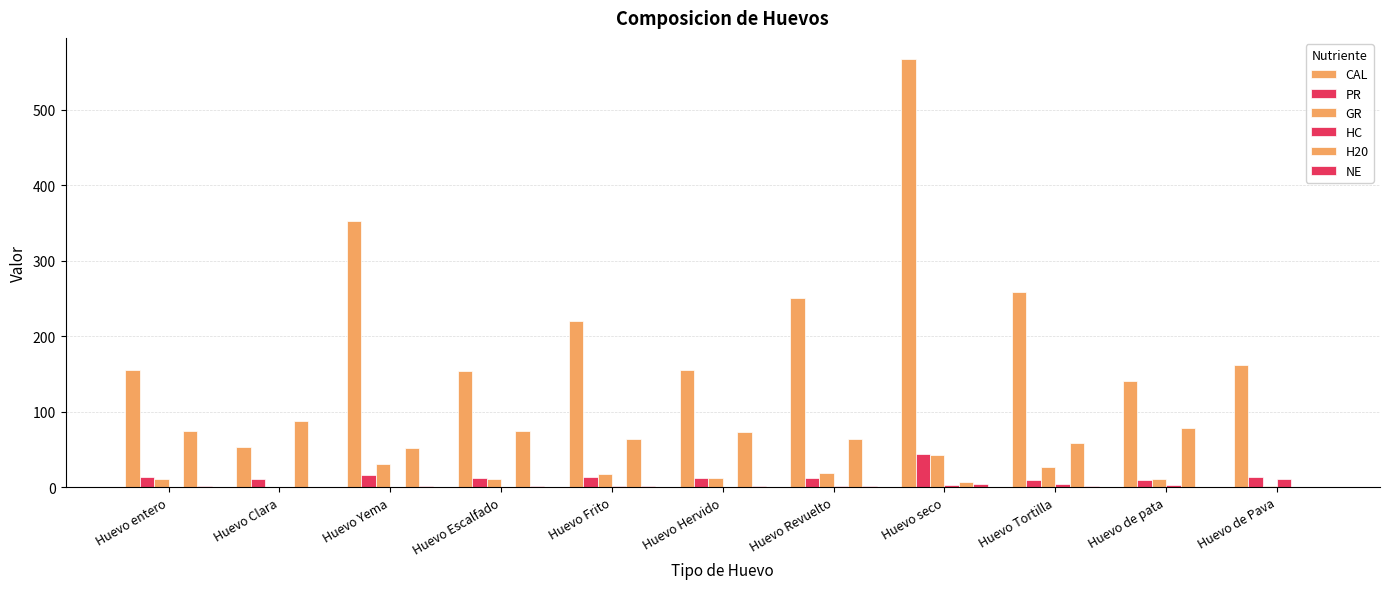

How many groups of bars are there?

11